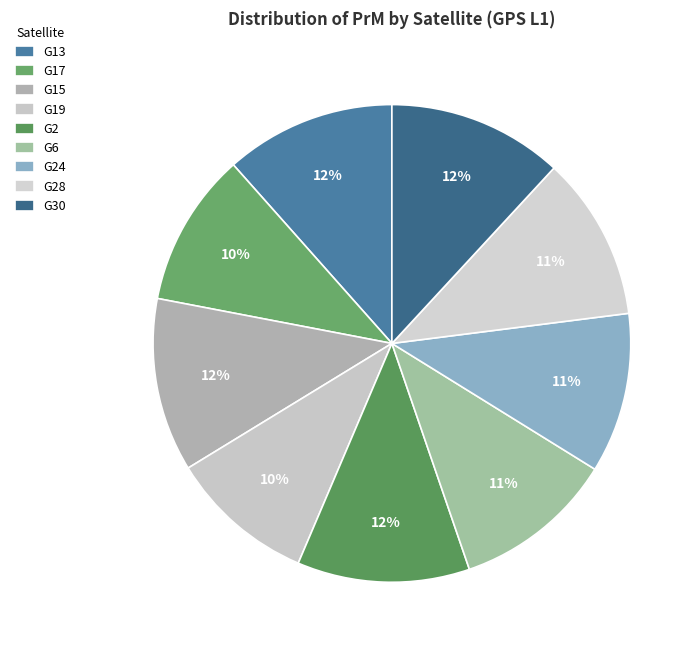

Does any single category account for the majority?

No